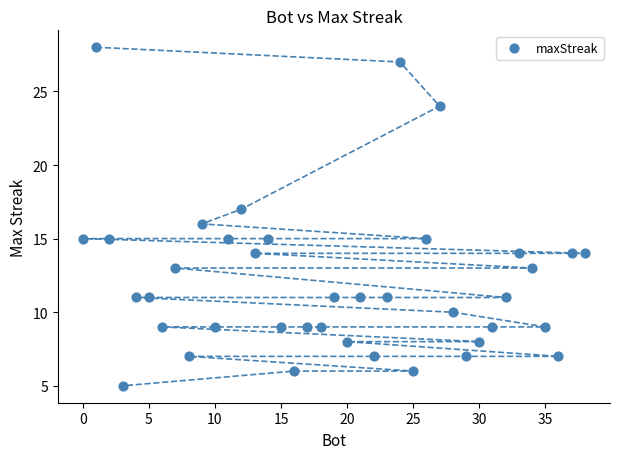

What is the range of X values (max minus min)?

38